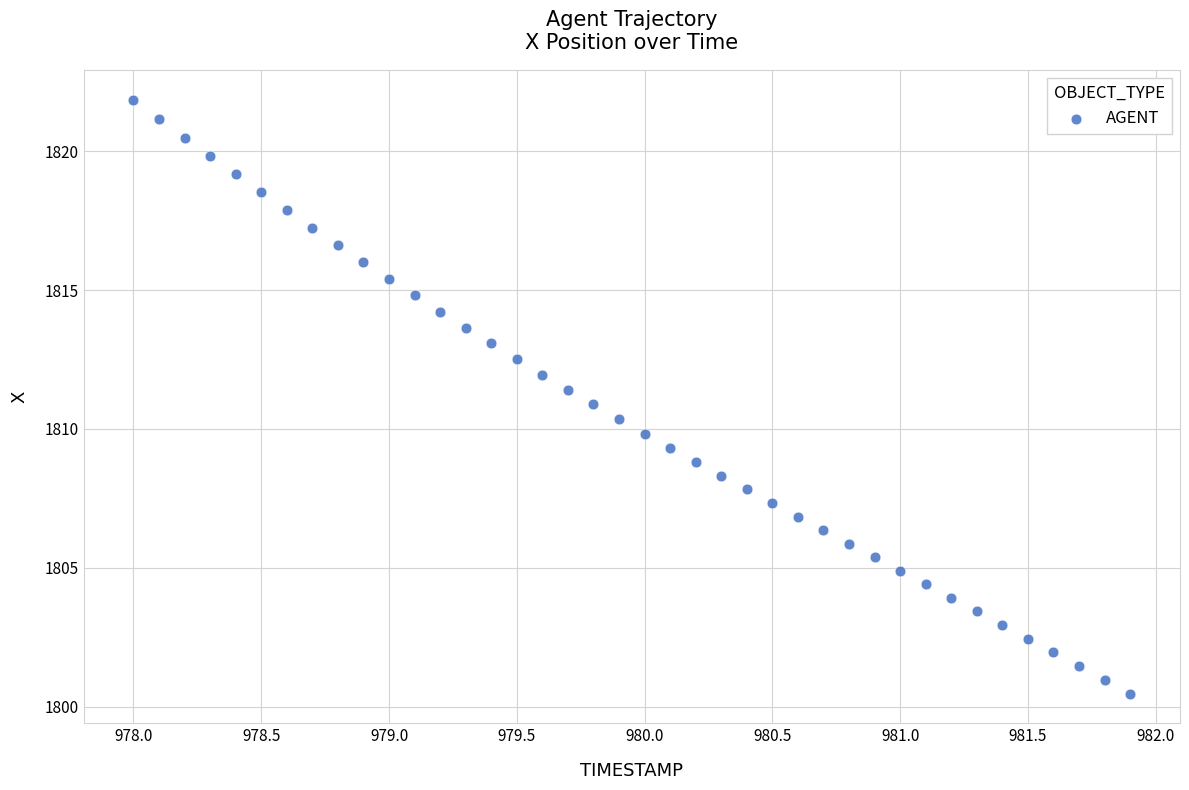

What is the range of X values (max minus min)?

3.9